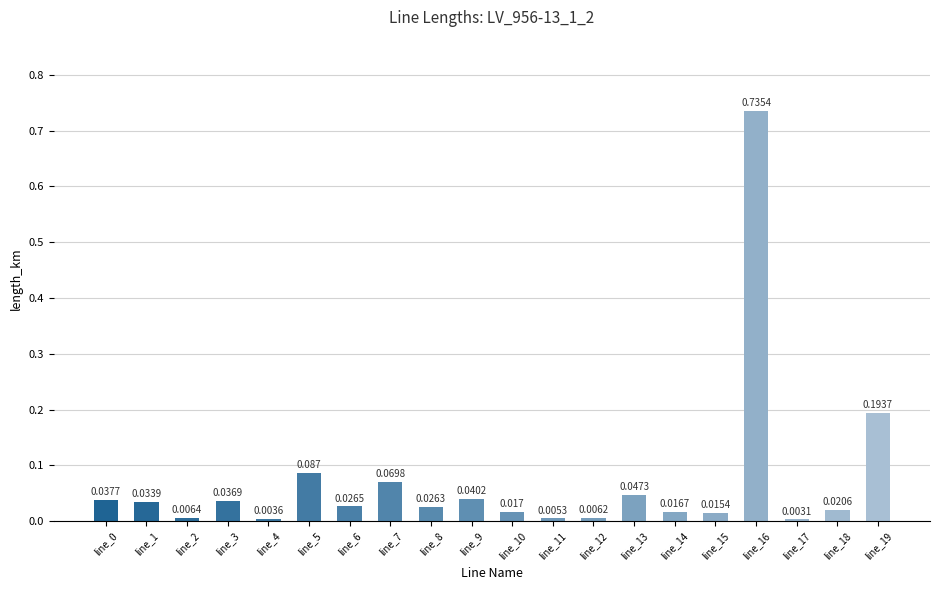

How many series are shown in this chart?

1